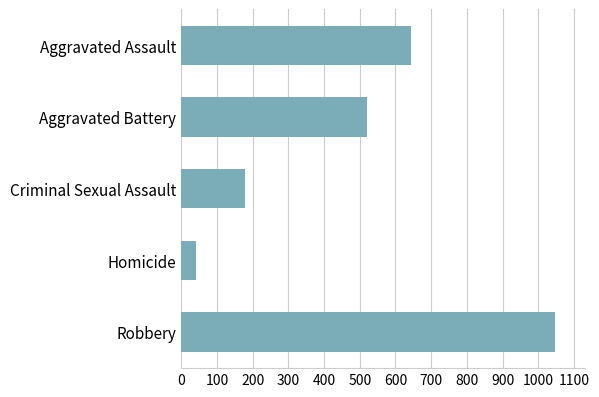

What is the ratio of the value at Criminal Sexual Assault to the value at Aggravated Assault?

0.3